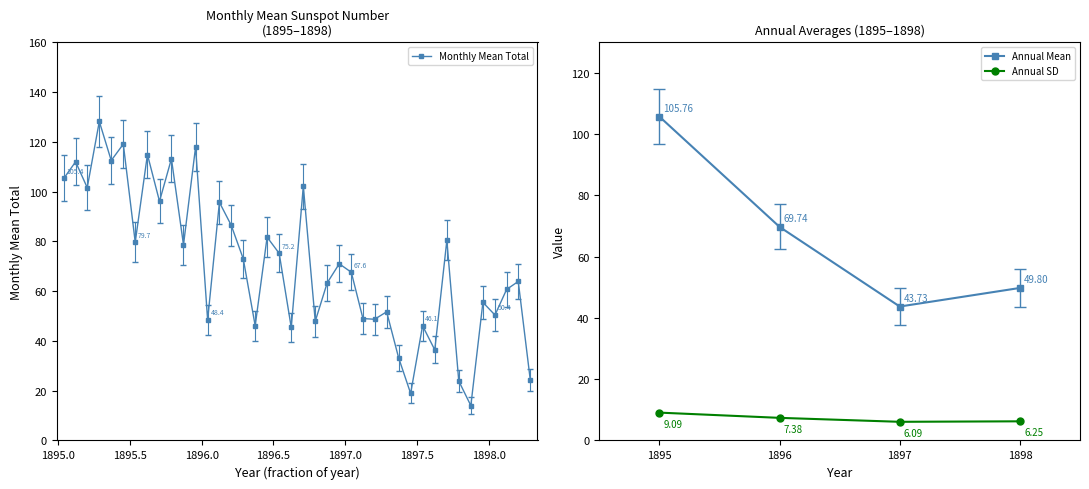

What is the highest value of the Monthly Mean Total series?

128.2